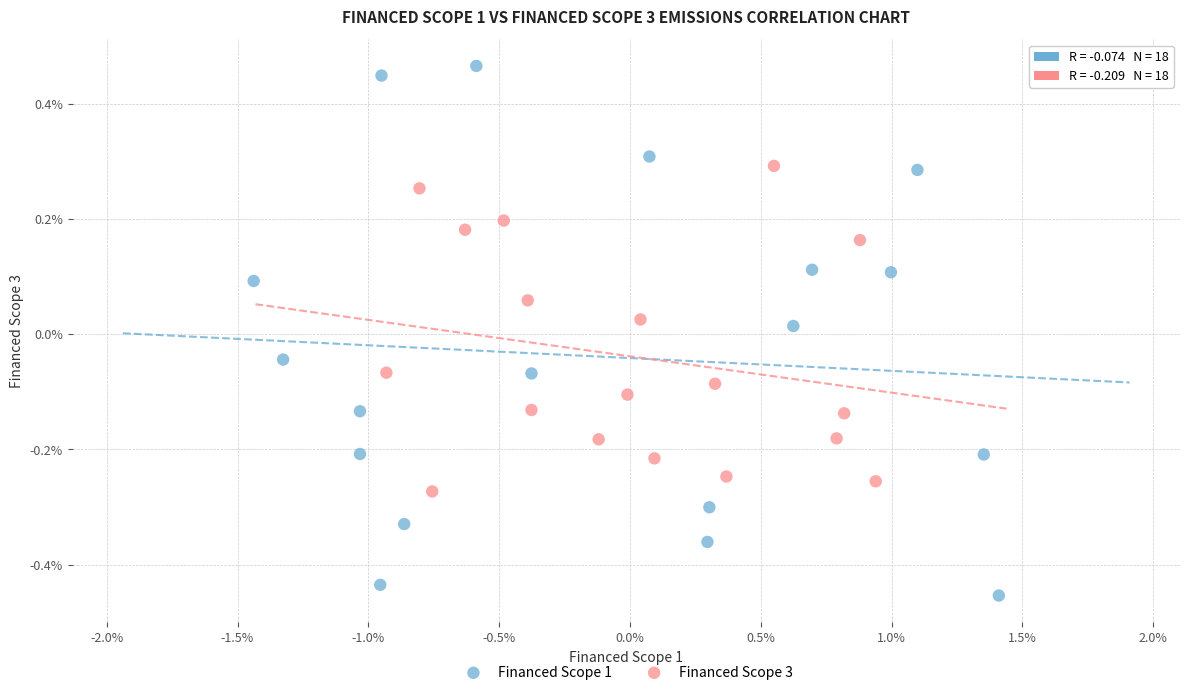

What are all the series names shown in the legend?

Financed Scope 1, Financed Scope 3